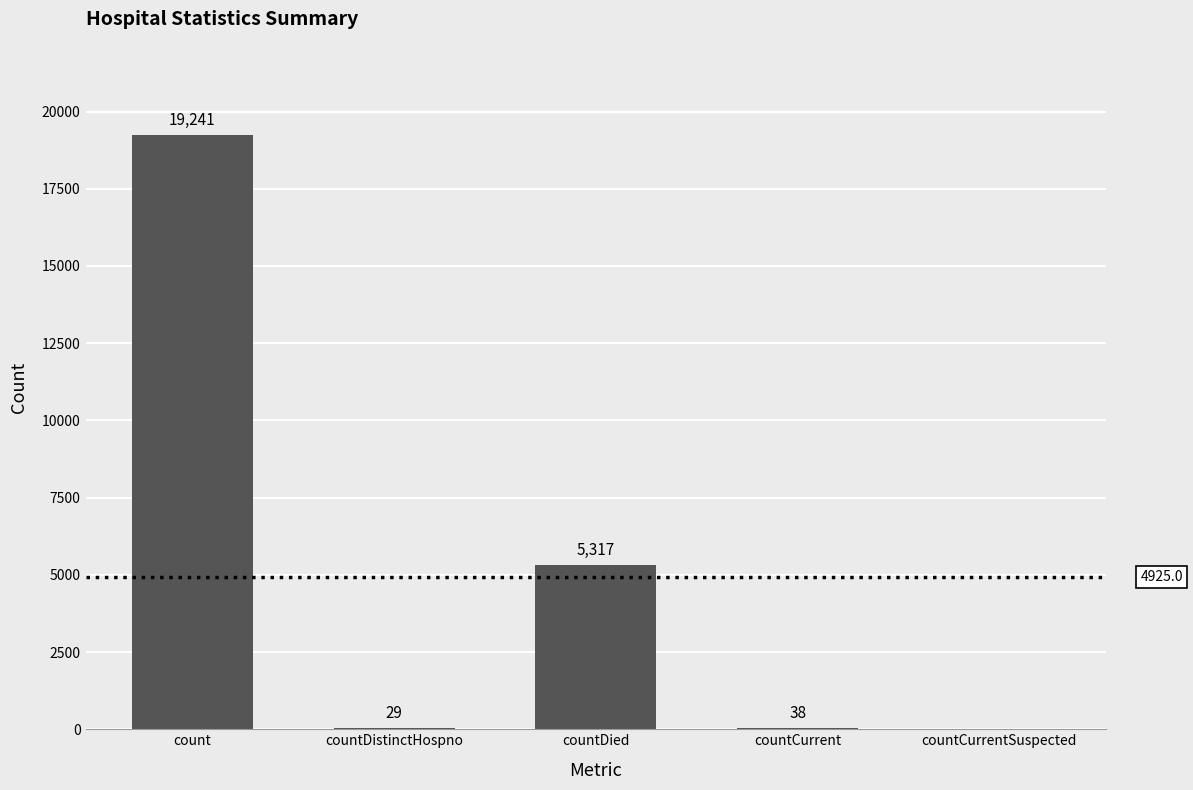

At which label does the data first exceed 38?

count